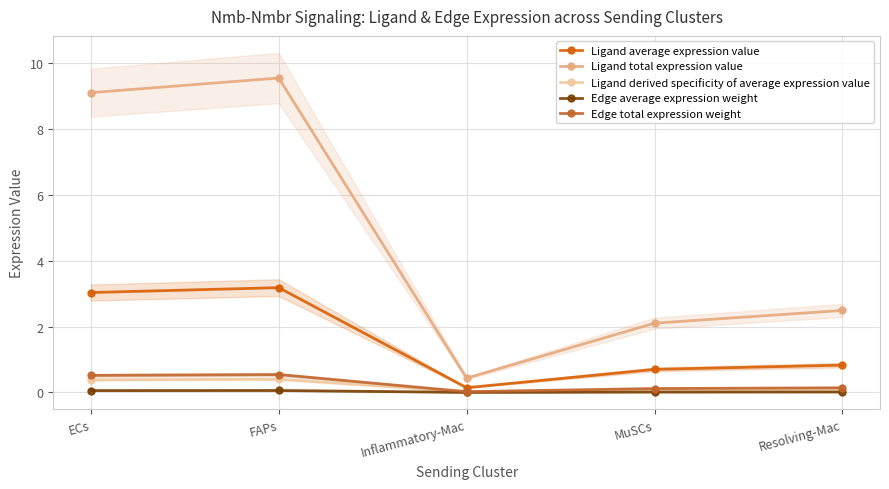

What is the label of the 2nd point from the right?

MuSCs